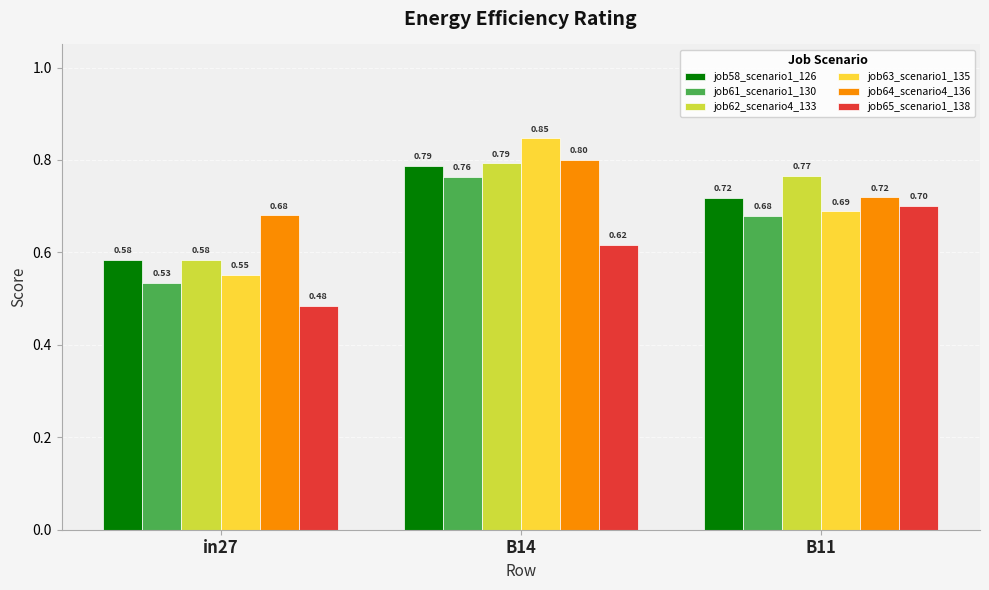

The value of job61_scenario1_130 at B14 is 0.8. True or false?

True